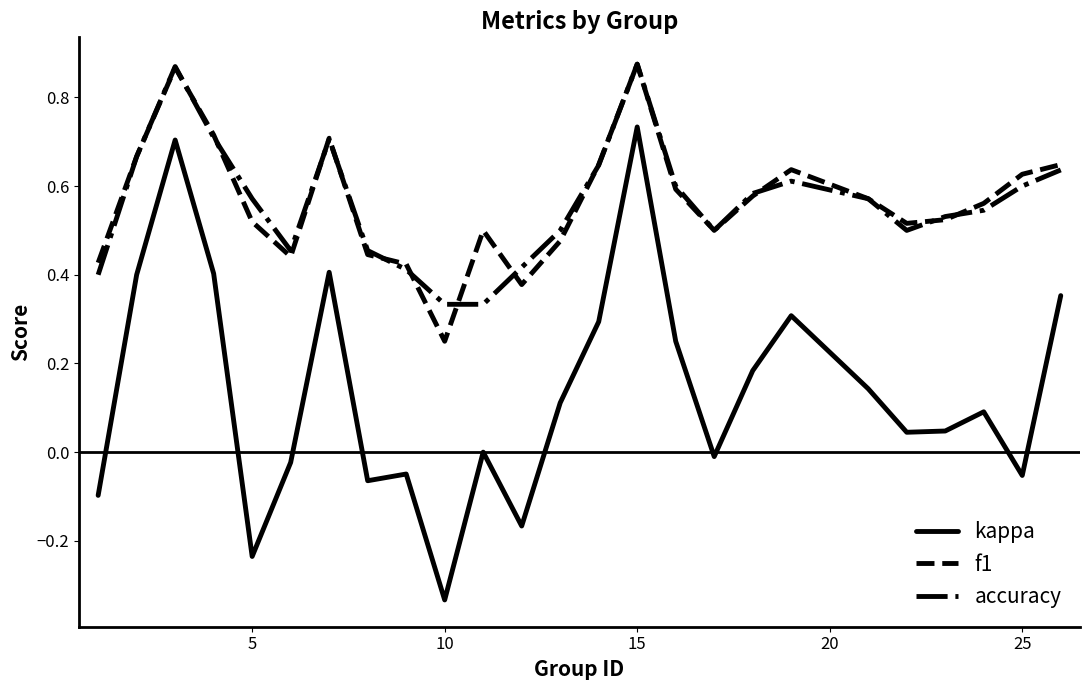

True or false: kappa and accuracy cross at least once.

False